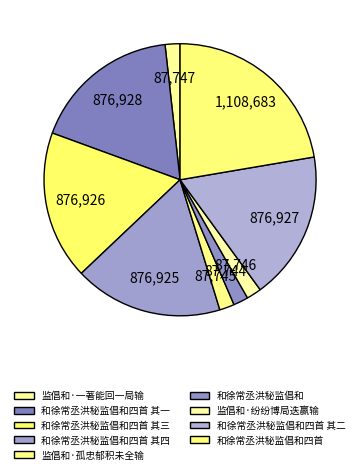

To the nearest percent, what percentage of the pie is 监倡和·孤忠郁积未全输?

2%